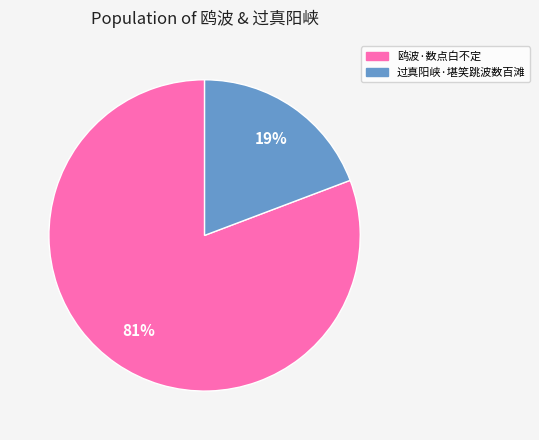

What is the smallest slice in the pie chart?

过真阳峡·堪笑跳波数百滩